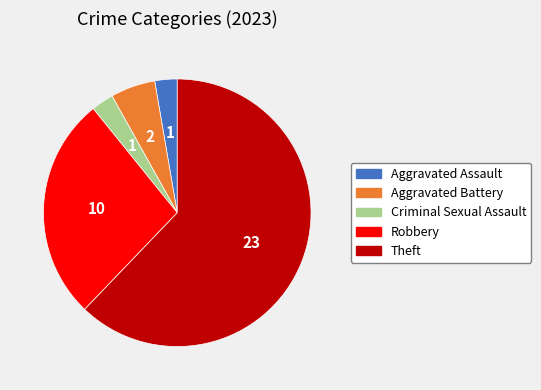

Does Theft represent more than half of the total?

Yes